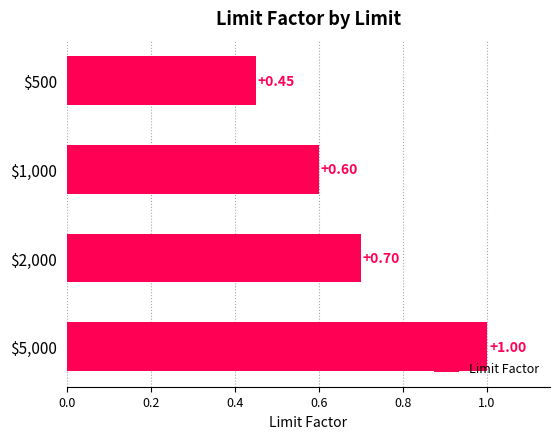

What is the greatest value displayed?

1.0